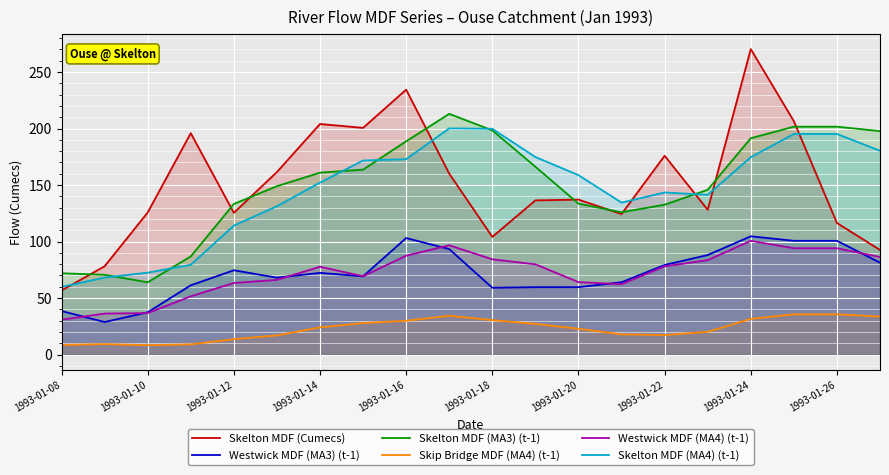

What is the sum of all Skelton MDF (MA3) (t-1) values?

2996.5